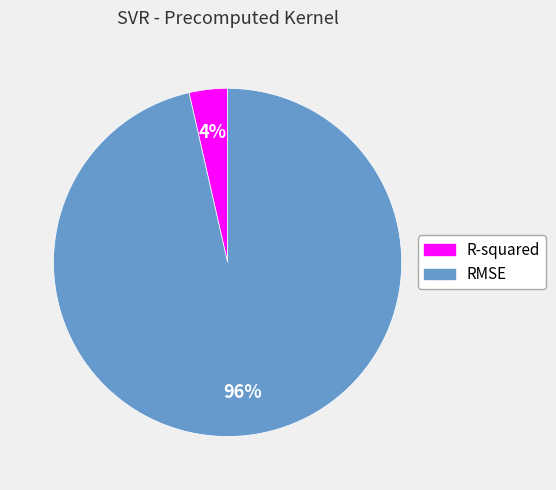

To the nearest percent, what is the average slice percentage?

50%